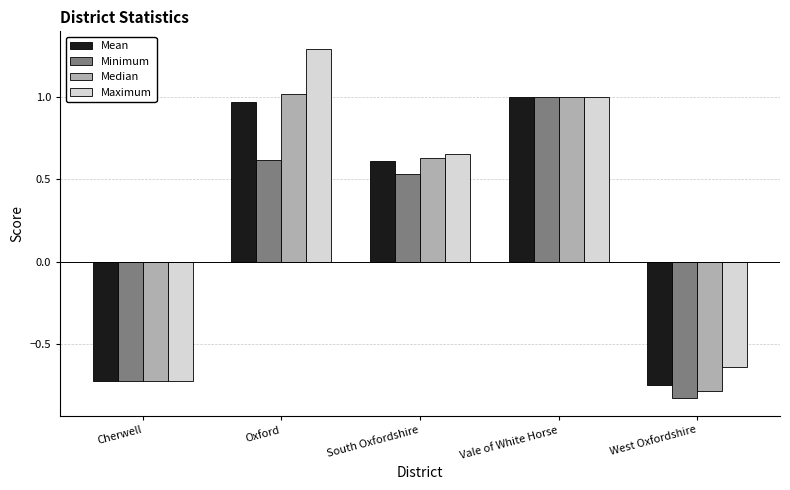

What are all the series names shown in the legend?

Mean, Minimum, Median, Maximum